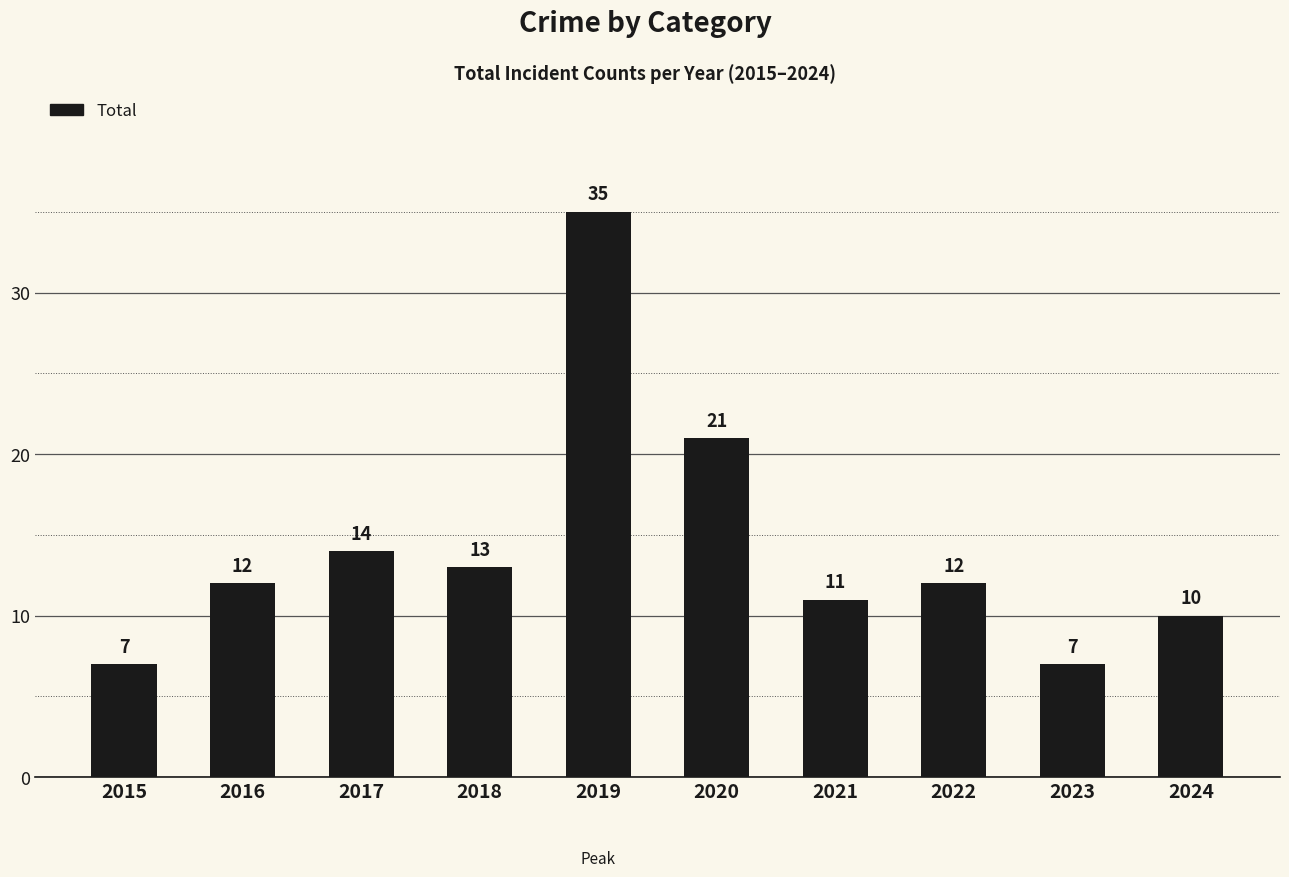

True or false: the data shows 12 at 2022.

True